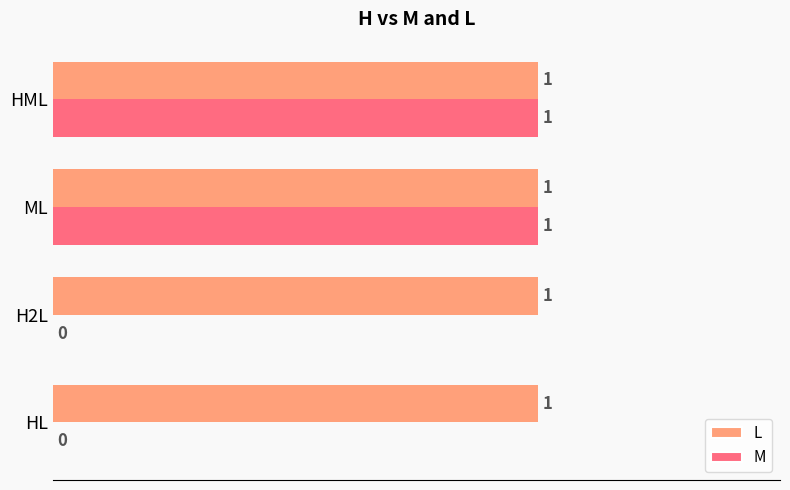

Is the value of L at HML greater than the value of M at H2L?

Yes